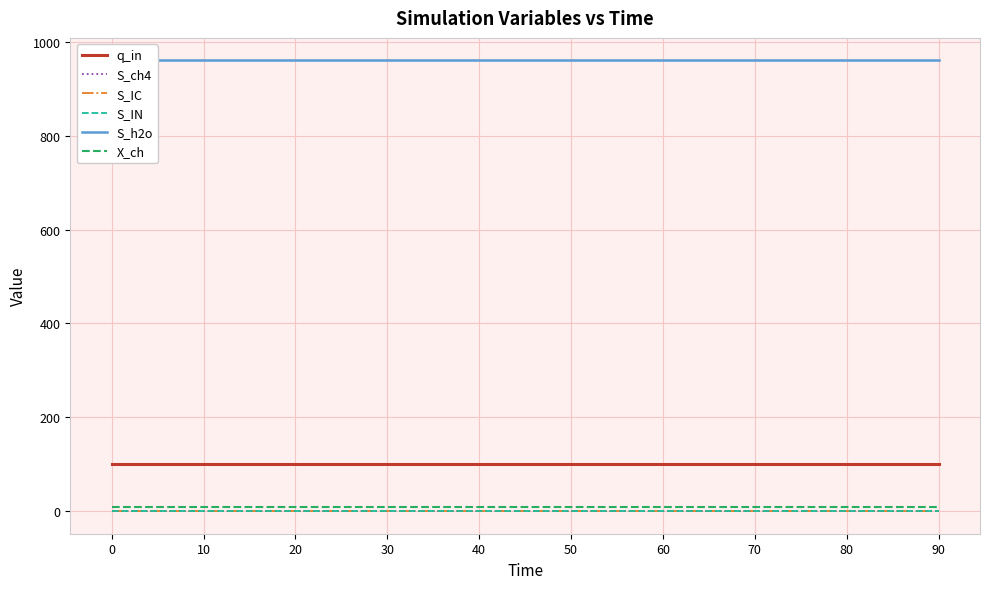

Is the value of S_ch4 at 90 greater than the value of S_IN at 40?

No